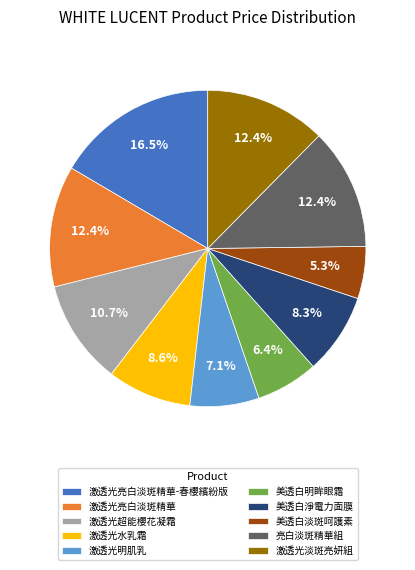

True or false: 美透白淡斑呵護素 accounts for 5% of the total.

True